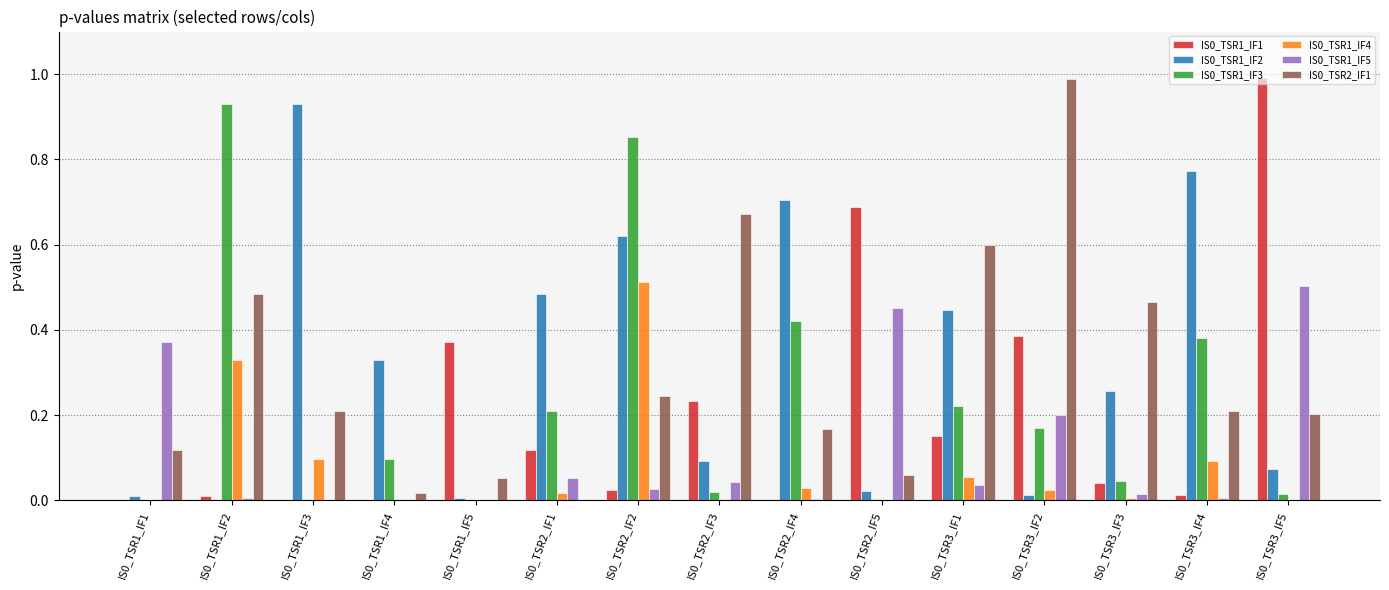

How many groups of bars are there?

15